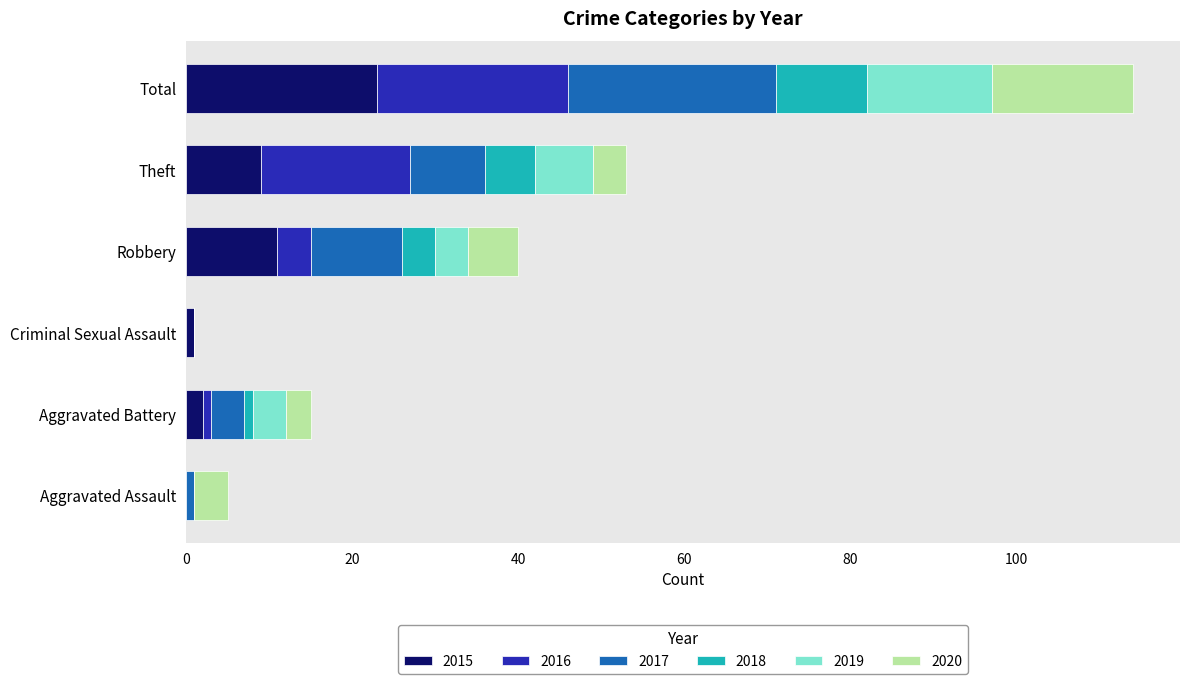

Which category has the highest value in the 2015 series?

Total